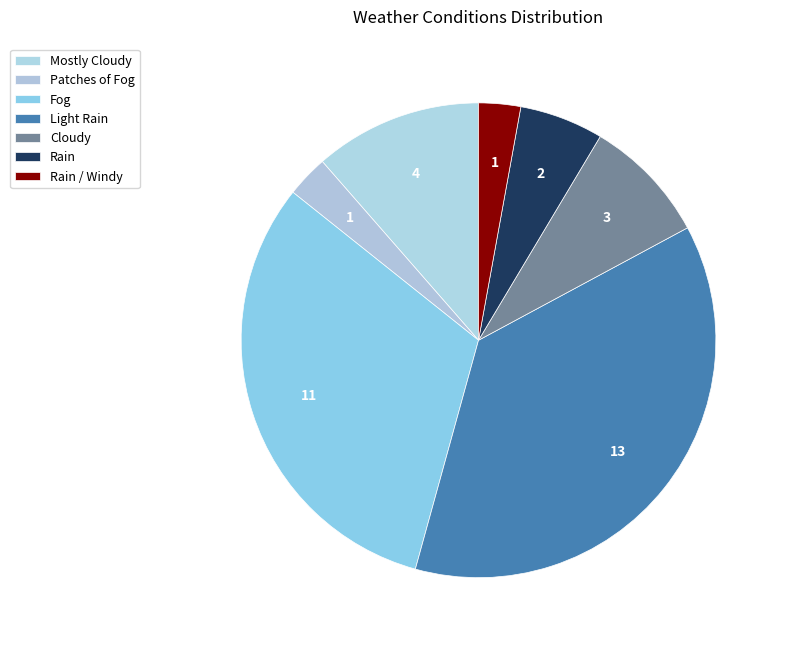

Do Rain / Windy and Patches of Fog together represent more than half of the pie?

No